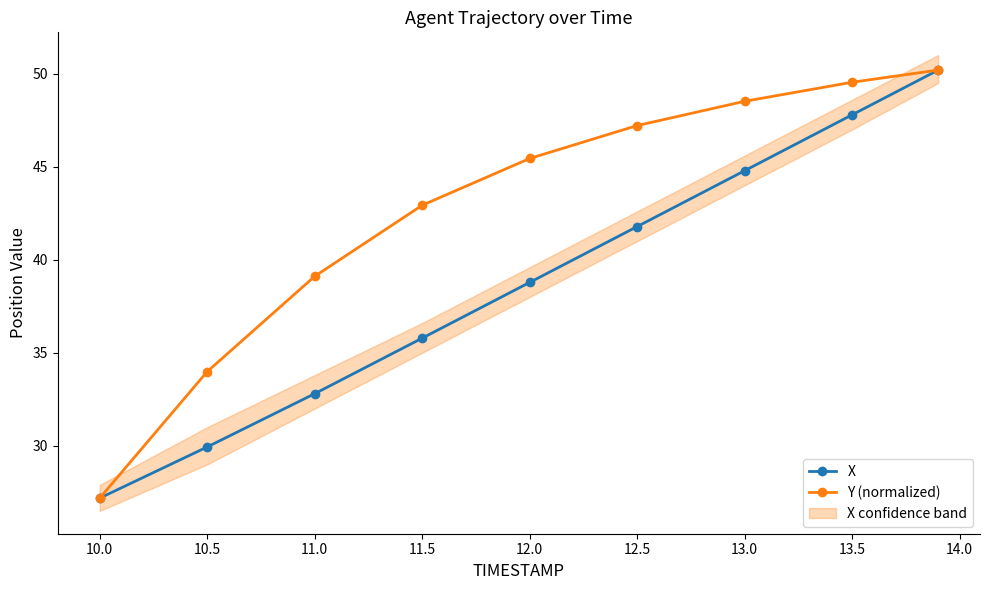

What is the difference between the maximum and second lowest values in the X series?

20.3